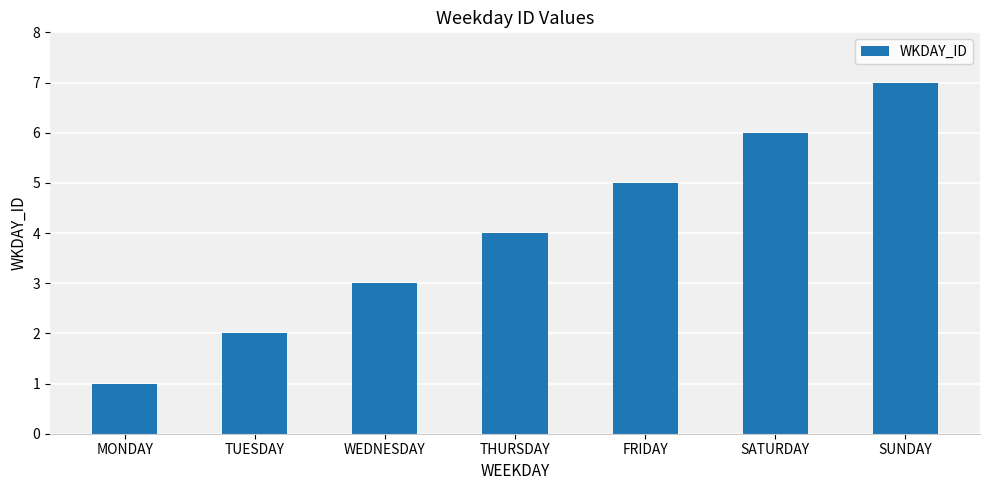

What position from the left is TUESDAY?

2